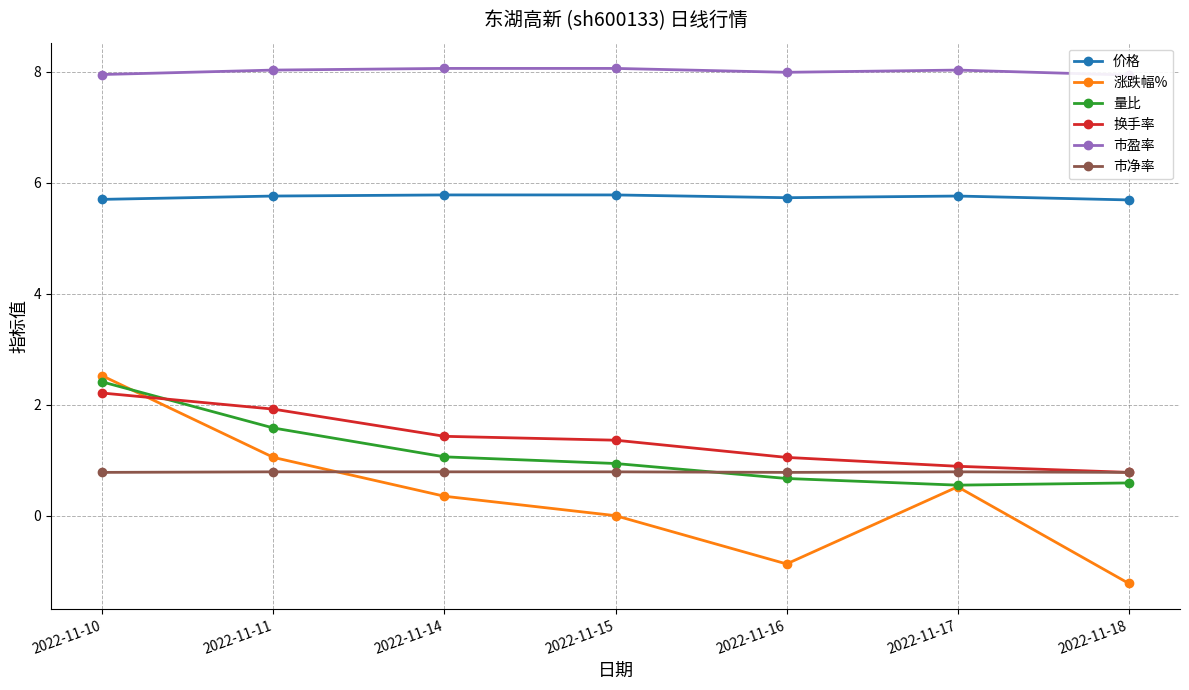

What is the value of the 价格 point at the 1st from the left?

5.7